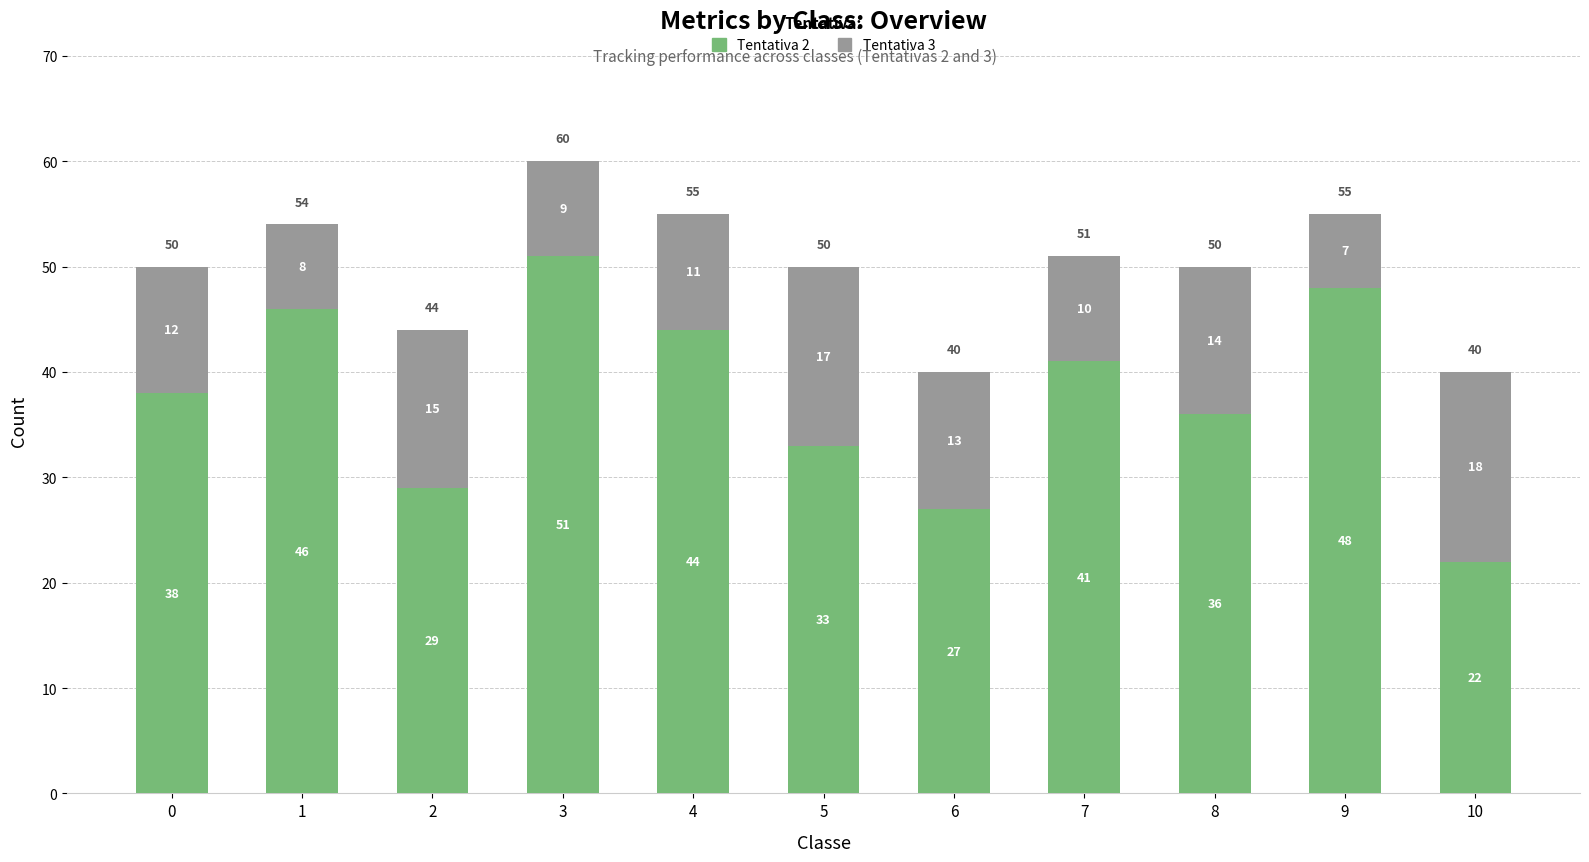

Count the number of data series in this chart.

2